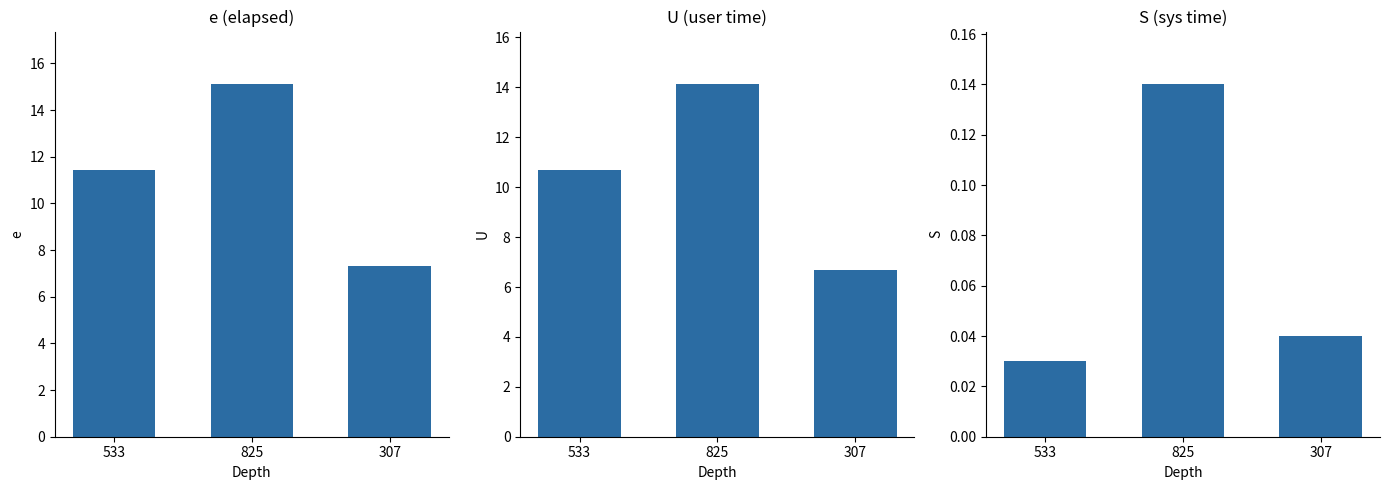

How many groups of bars are there?

3